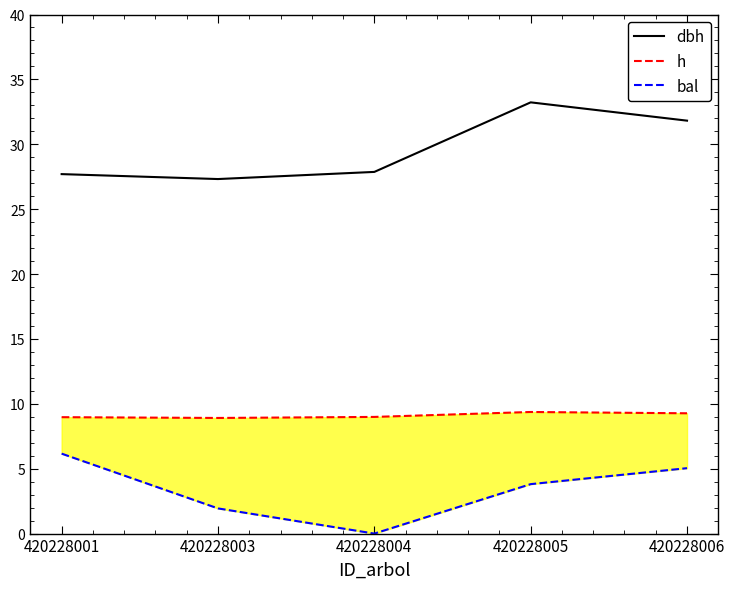

Reading left to right, what are all the values shown in this chart?

dbh: 27.7	27.3	27.9	33.2	31.8
h: 9.0	8.9	9.0	9.4	9.3
bal: 6.2	1.9	0.0	3.8	5.0